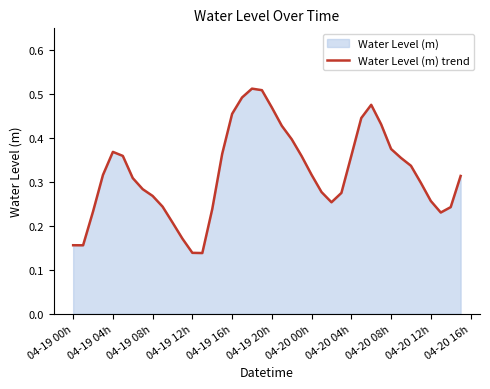

The value at 04-19 16h is 0.1. True or false?

False